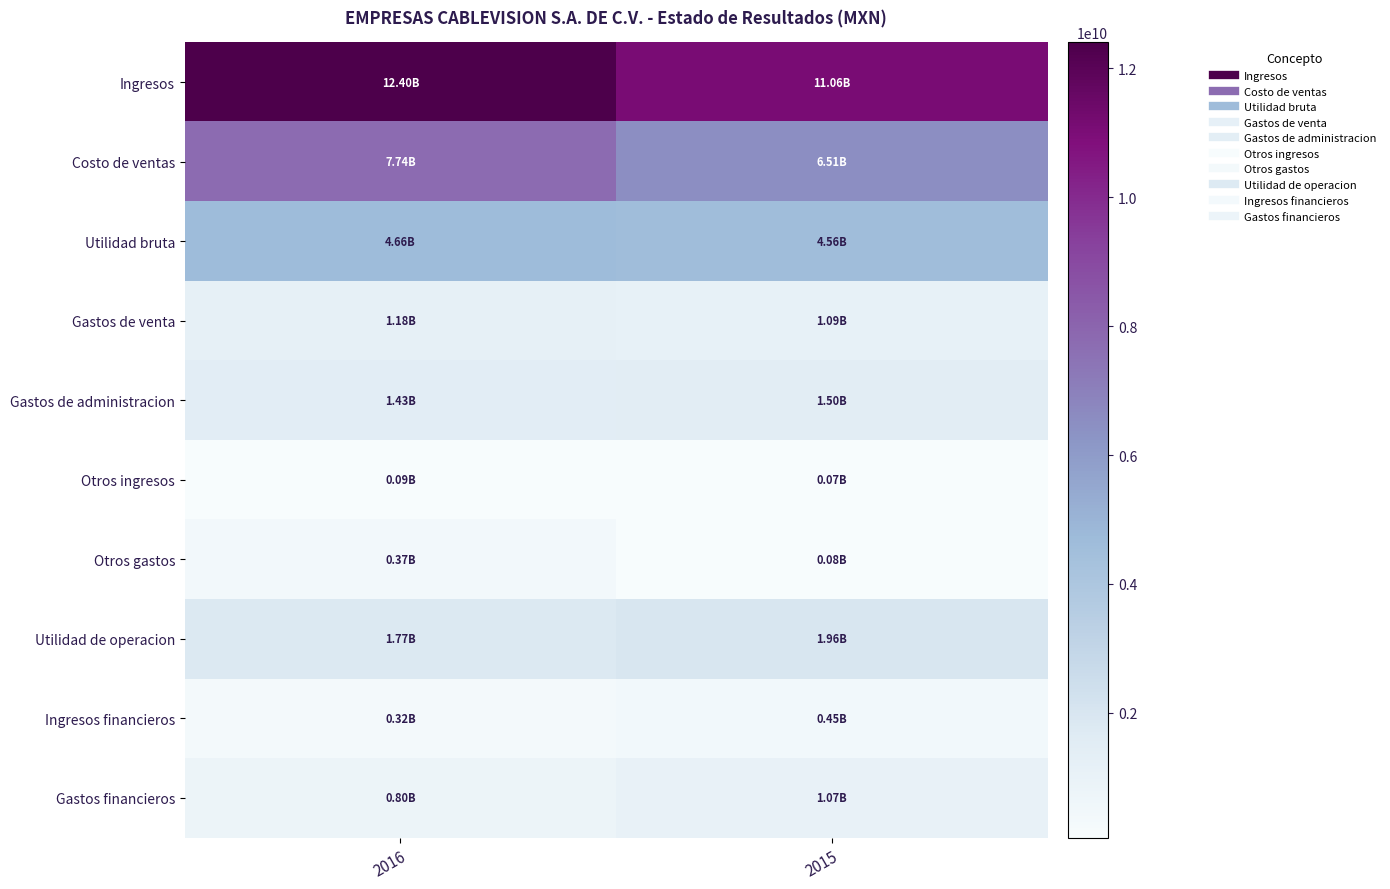

Which series has the largest total across all categories?

Ingresos